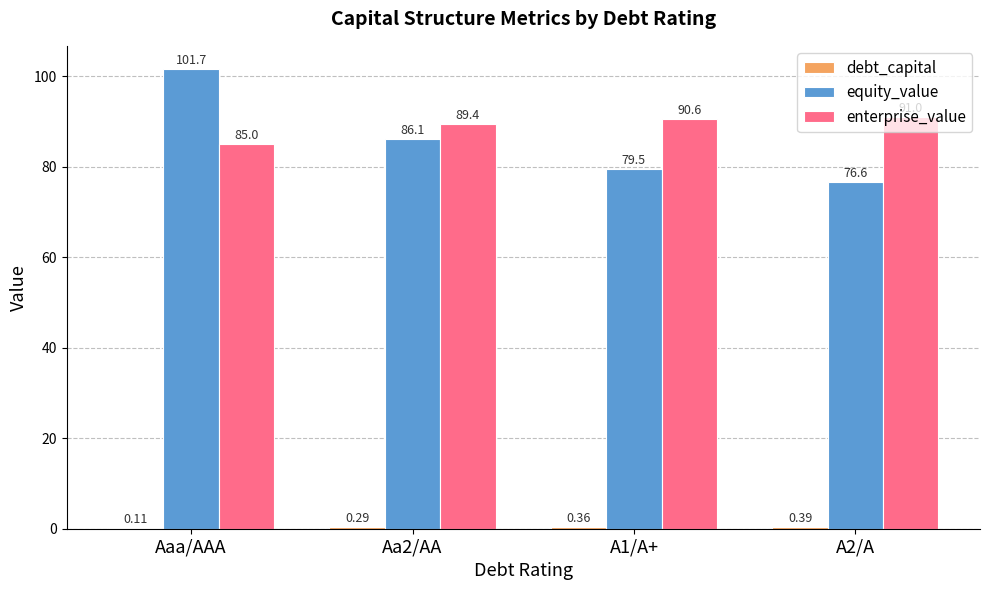

What is the sum of the enterprise_value values at A1/A+ and Aaa/AAA?

175.6